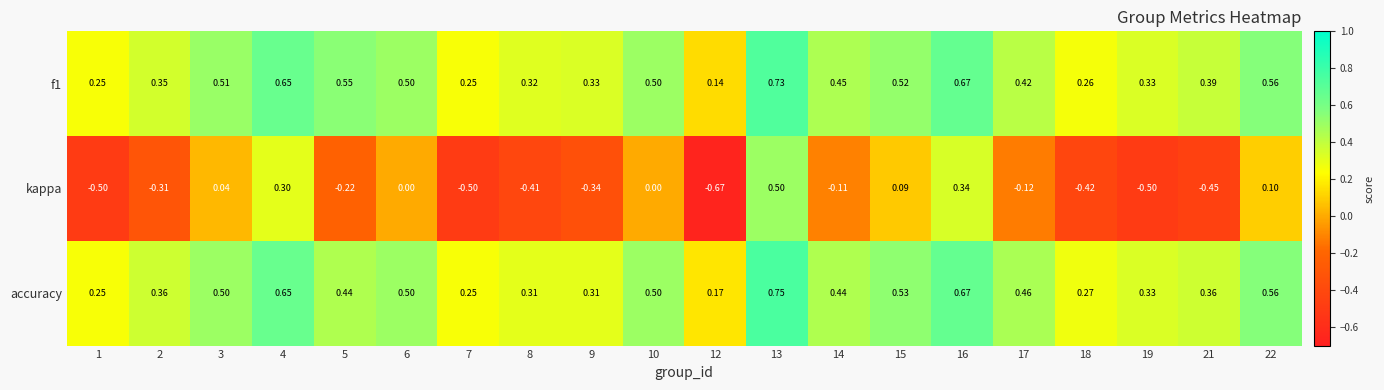

Which series changed the most between 9 and 14?

kappa